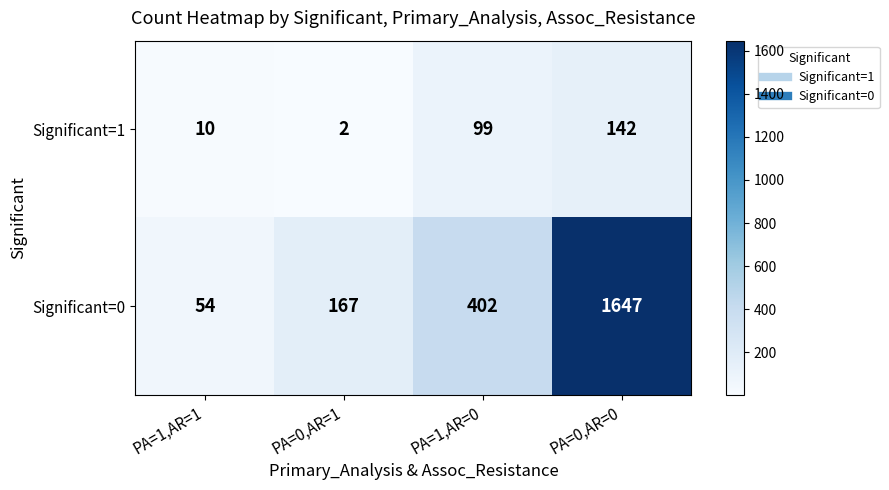

At which label does Significant=1 reach its peak?

PA=0,AR=0